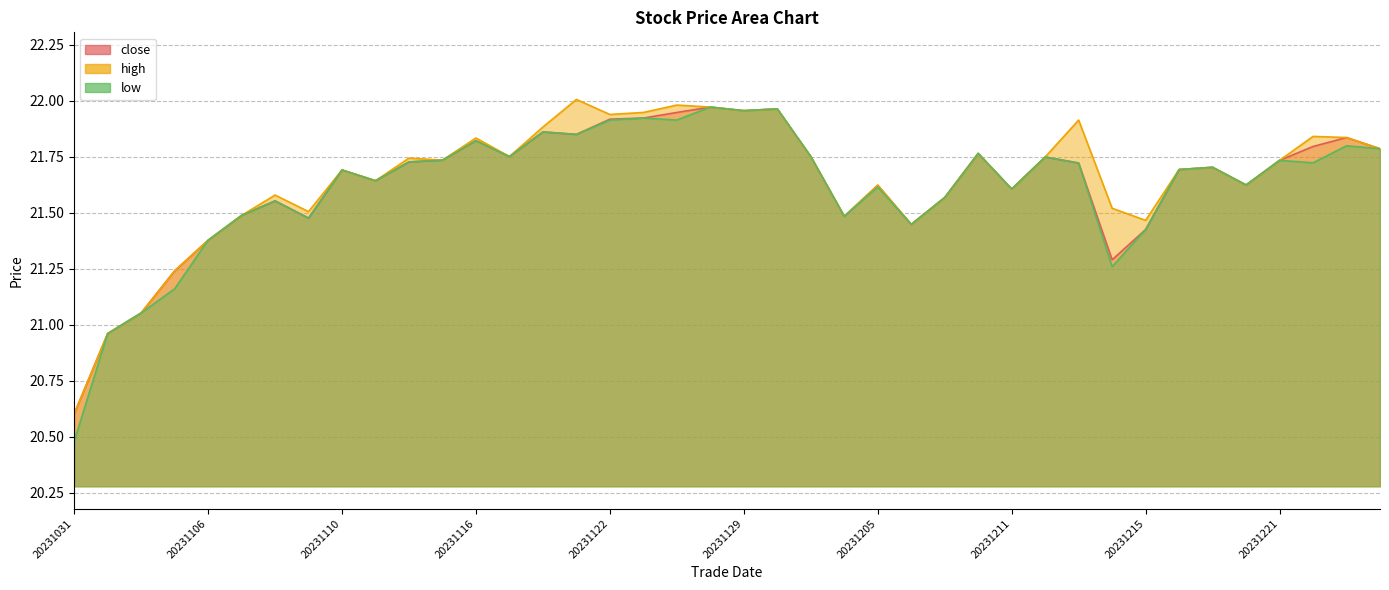

True or false: high and close cross at least once.

False